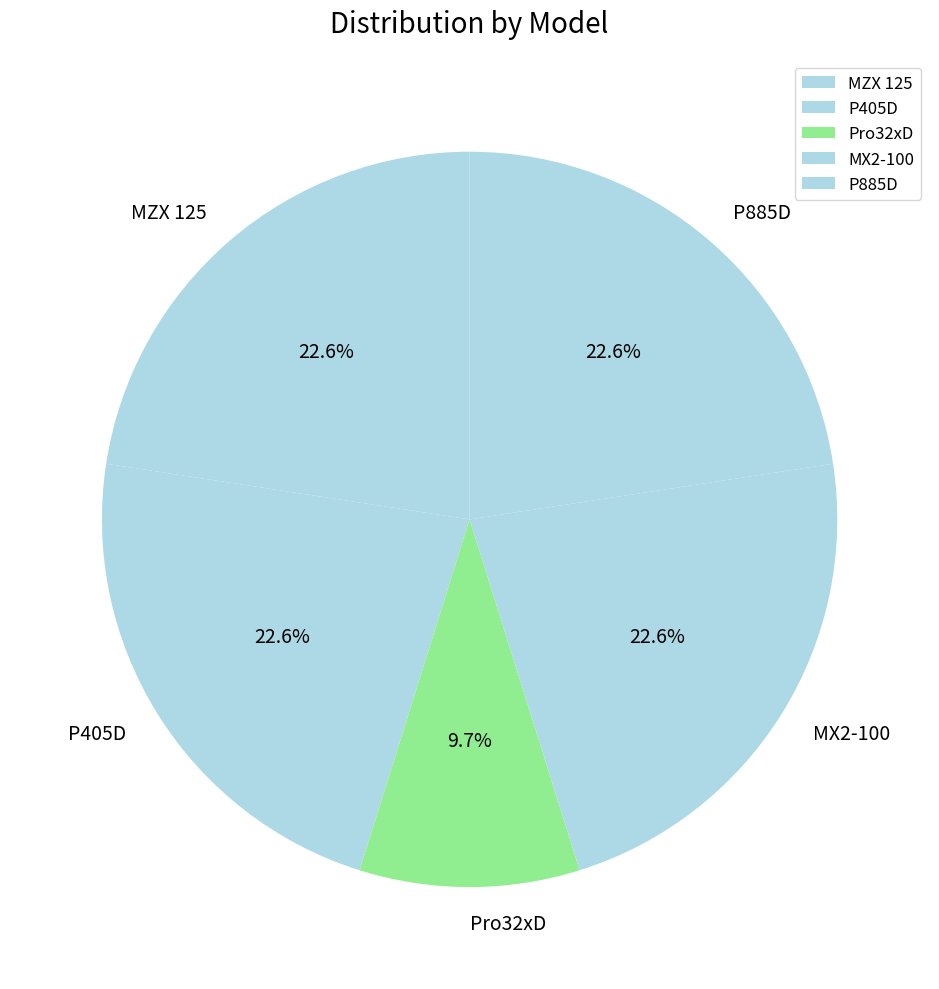

Combined, do P405D and Pro32xD account for over 50%?

No